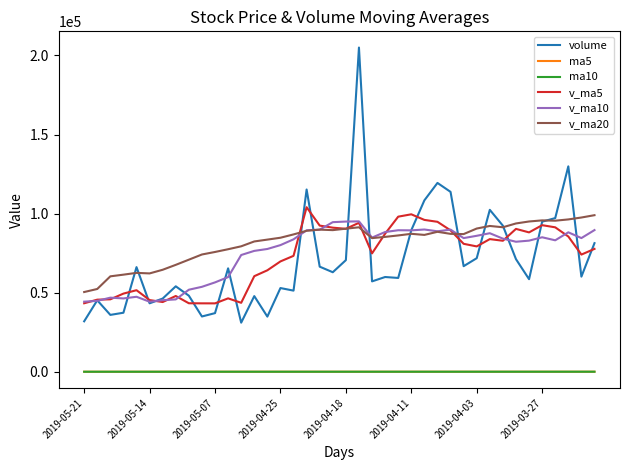

True or false: ma10 and volume intersect in this chart.

False